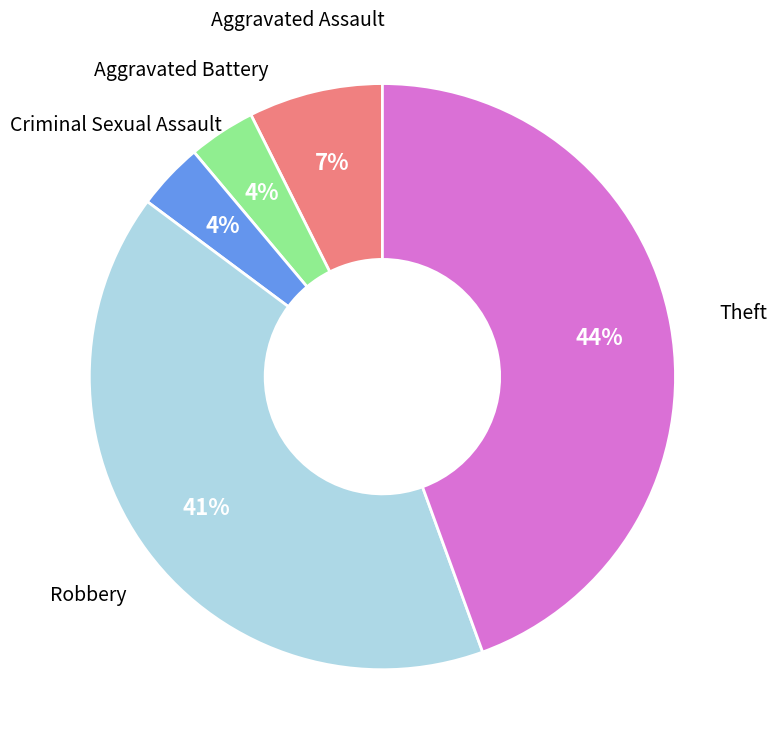

Count the number of slices in the pie.

5